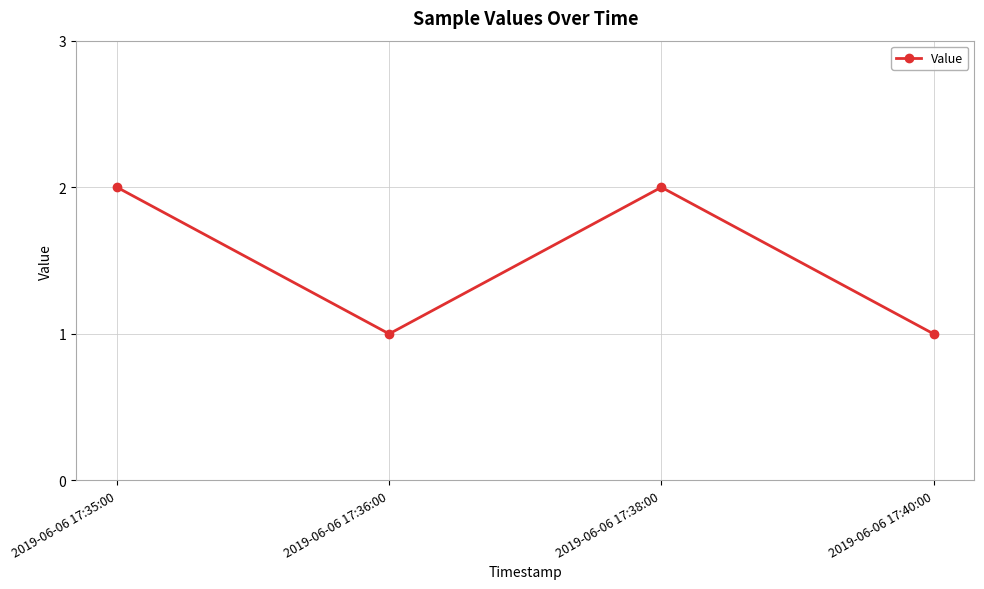

What is the change in value from 2019-06-06 17:35:00 to 2019-06-06 17:40:00?

-1